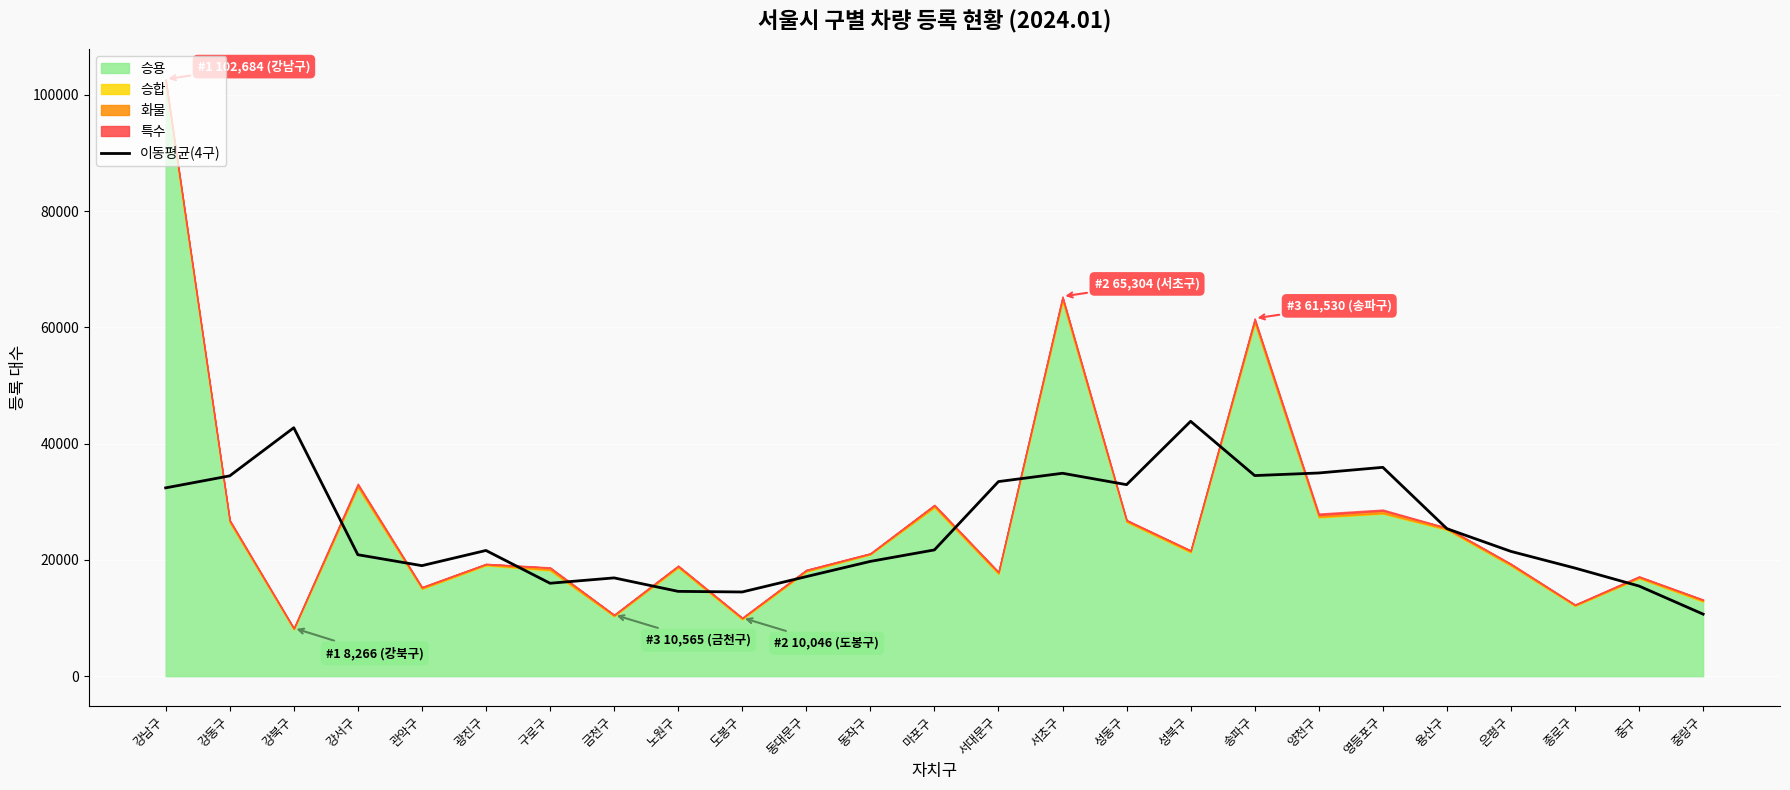

What is the label of the 24th point from the right?

강동구